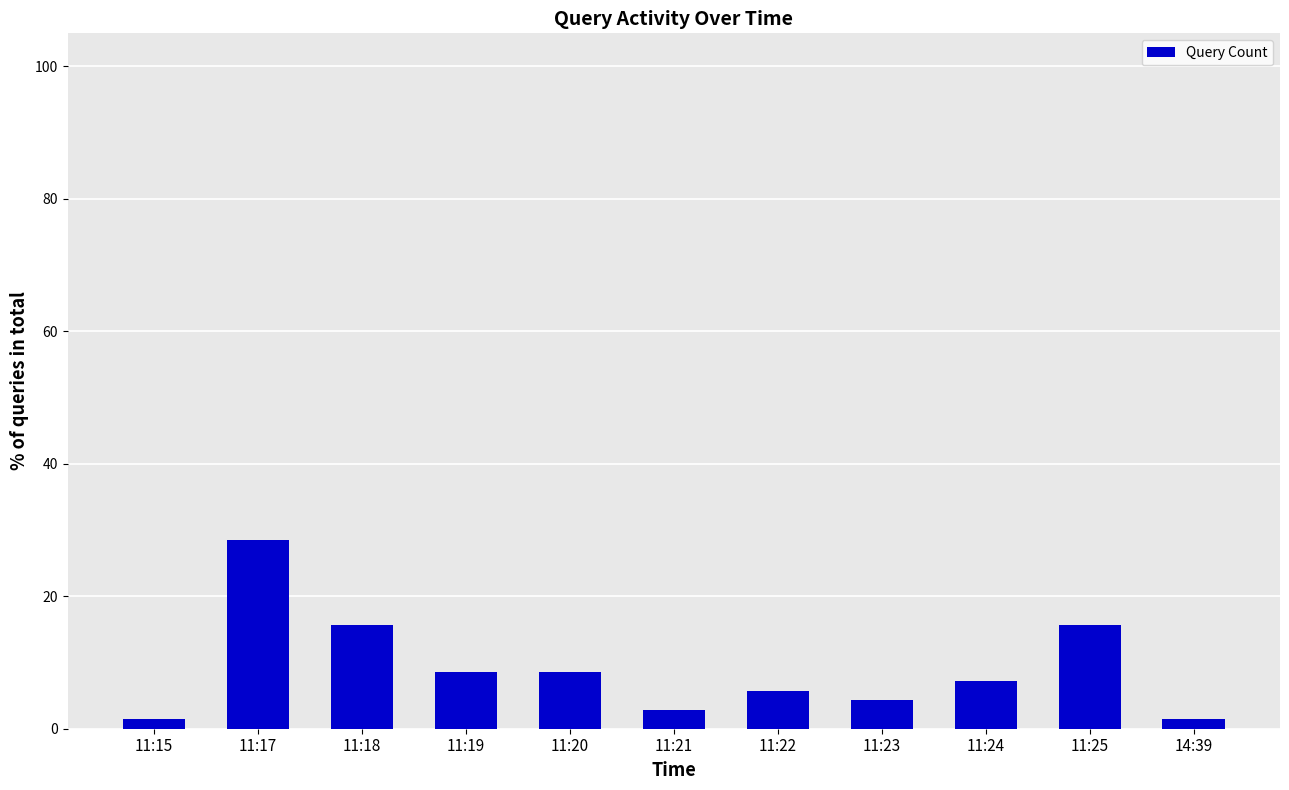

What is the sum of the values at 11:22 and 11:19?

14.3